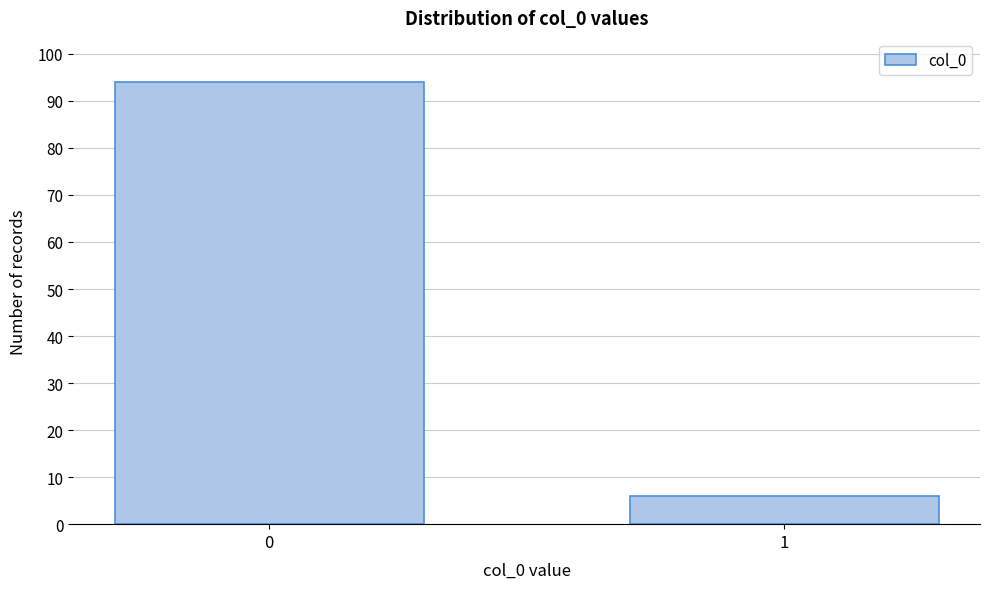

Reading left to right, what are all the values shown in this chart?

94	6